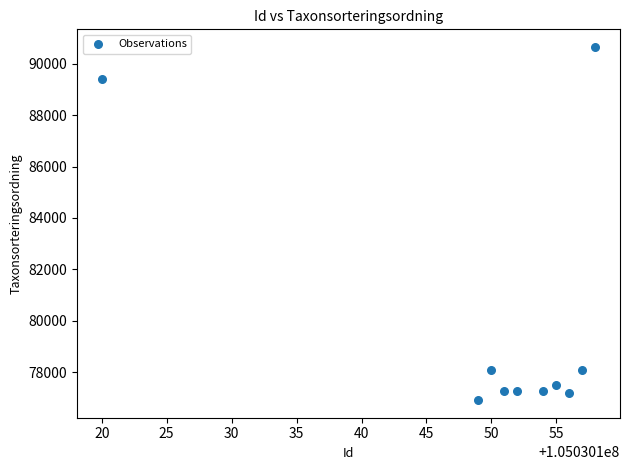

What is the range of Y values (max minus min)?

13744